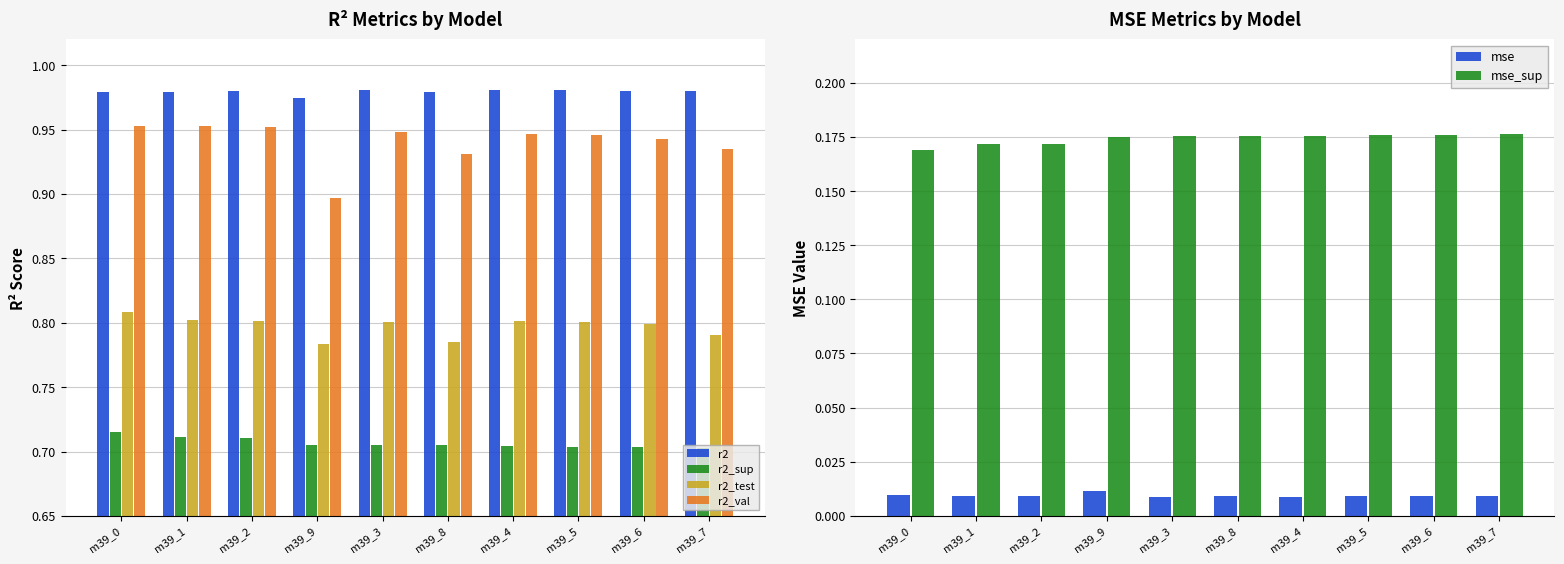

What is the label of the 9th bar from the left?

m39_6